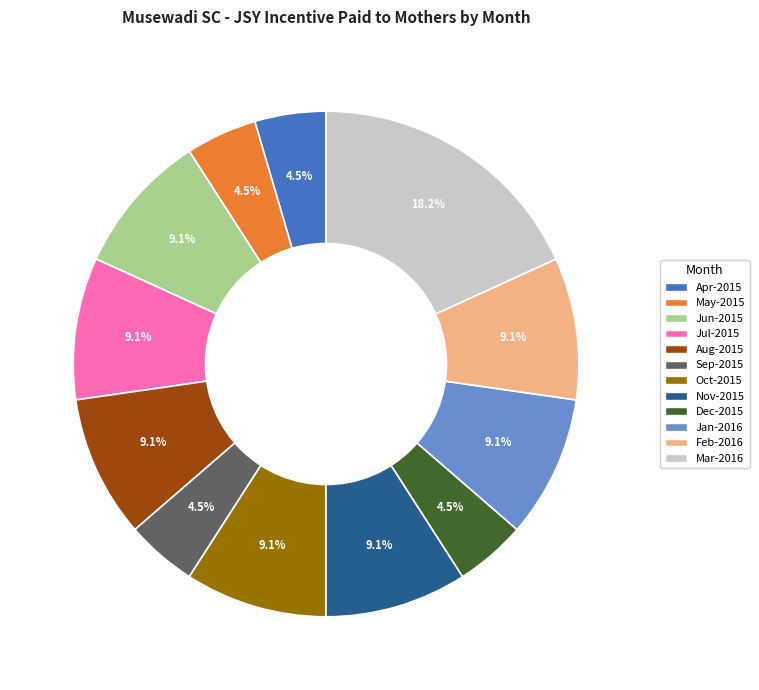

How many segments does this pie chart have?

12